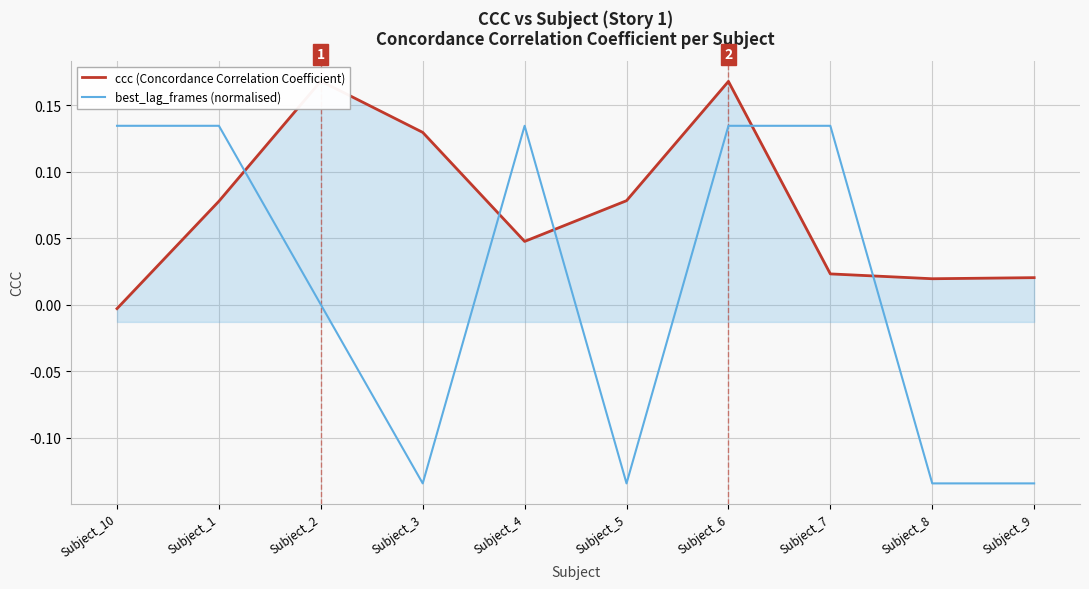

Which series has the widest spread of values?

best_lag_frames (normalised)